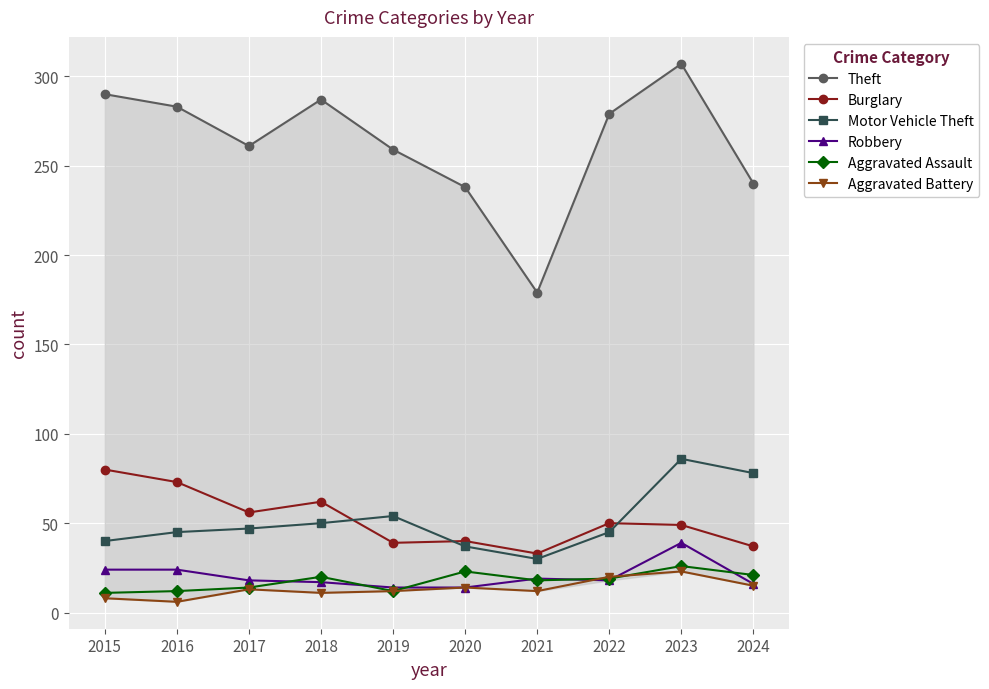

What are all the series names shown in the legend?

Theft, Burglary, Motor Vehicle Theft, Robbery, Aggravated Assault, Aggravated Battery